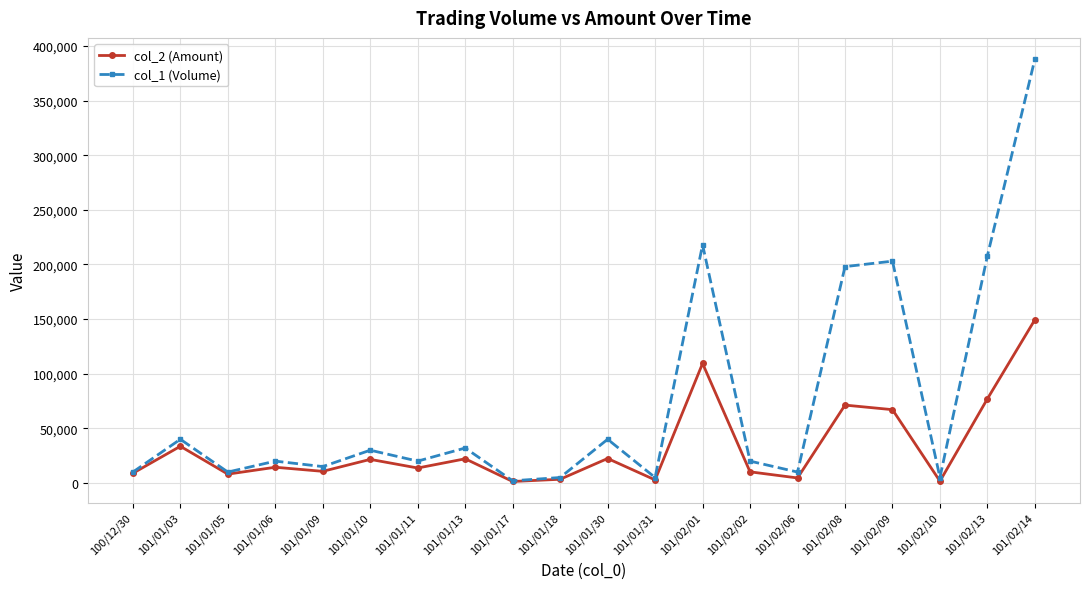

Is the value of col_2 (Amount) at 101/01/18 greater than the value of col_1 (Volume) at 101/01/13?

No